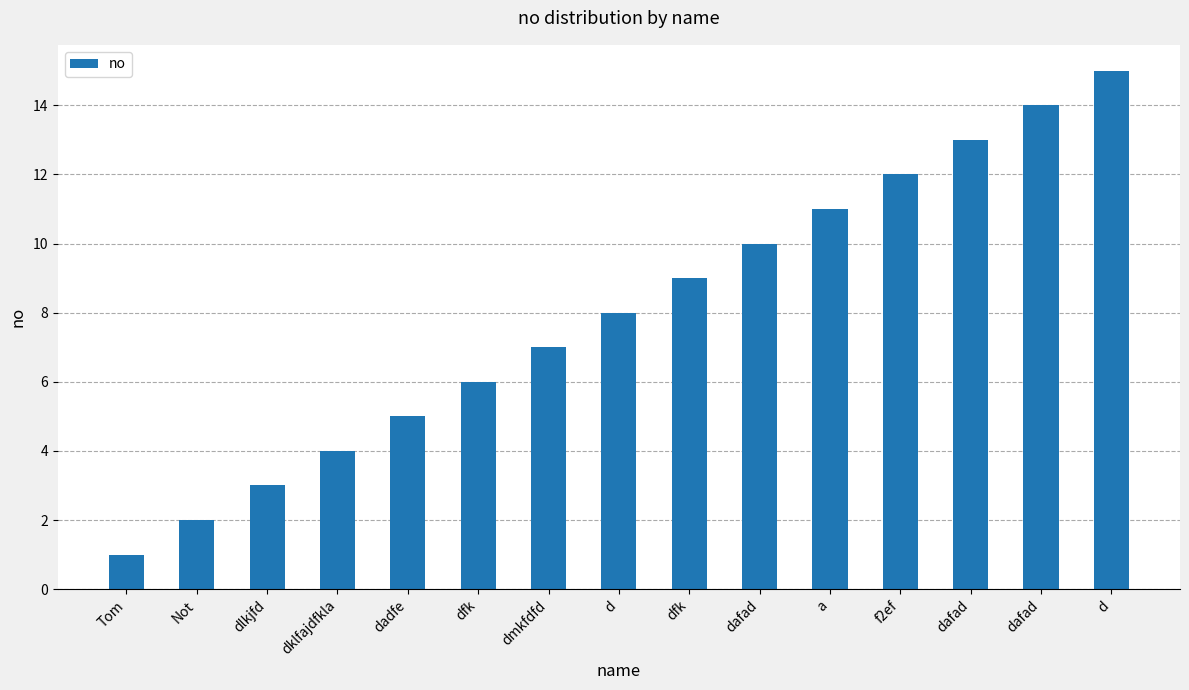

What is the value of the 10th bar from the left?

10